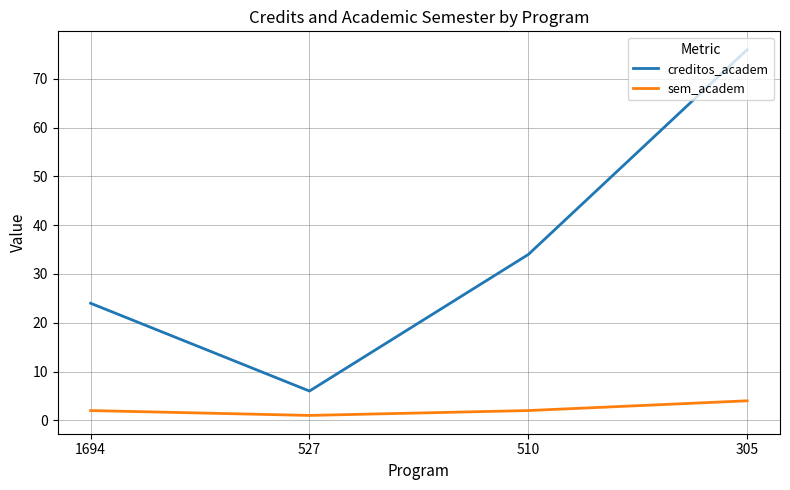

How many series are shown in this chart?

2